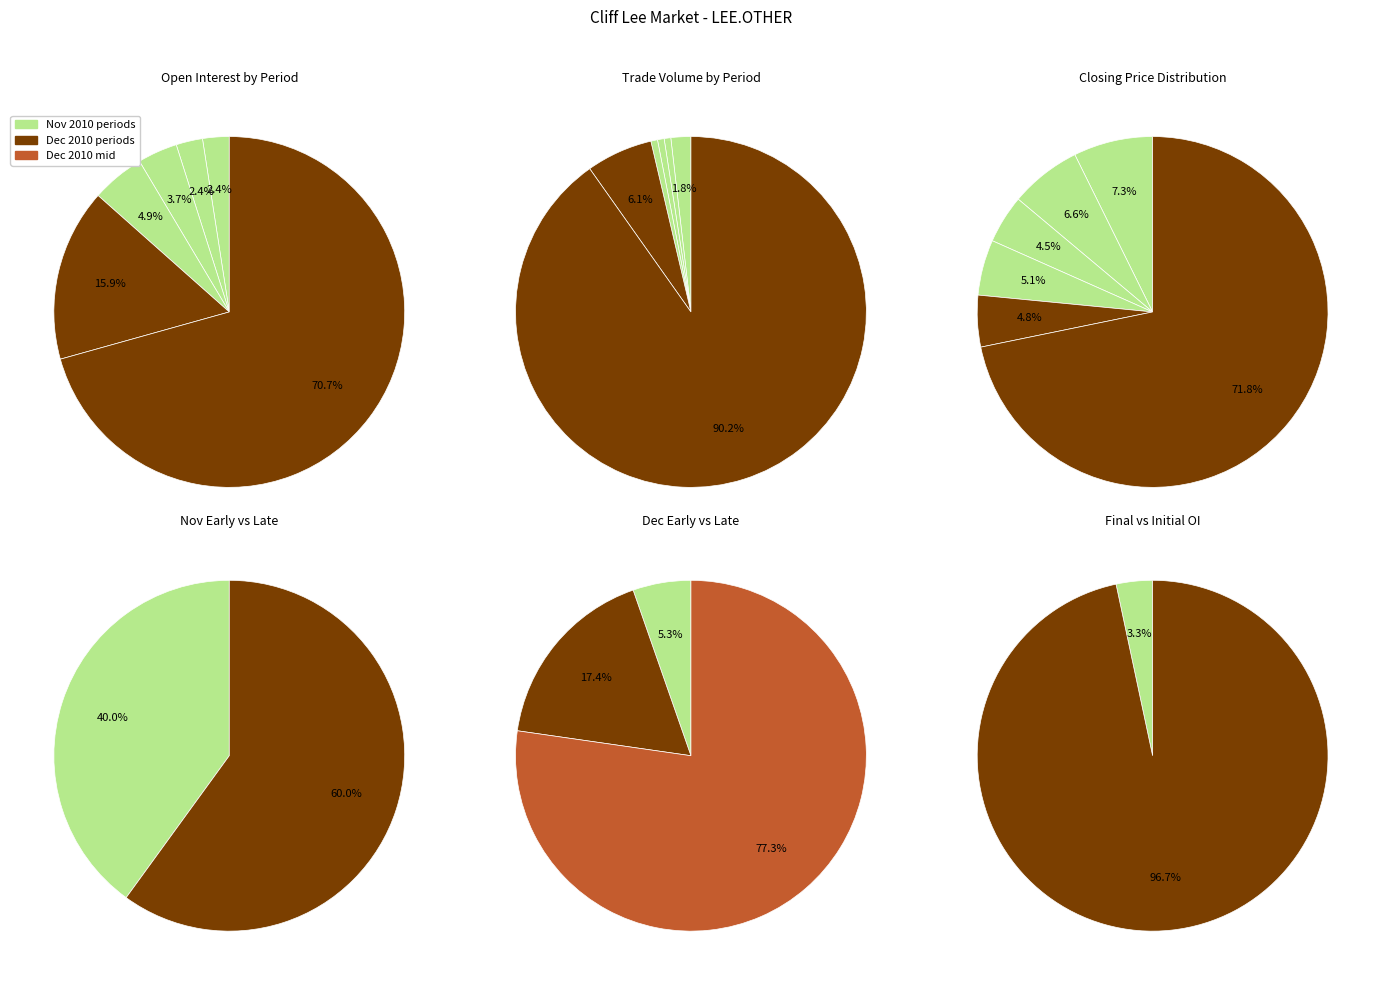

Is there a majority slice in this chart?

Yes